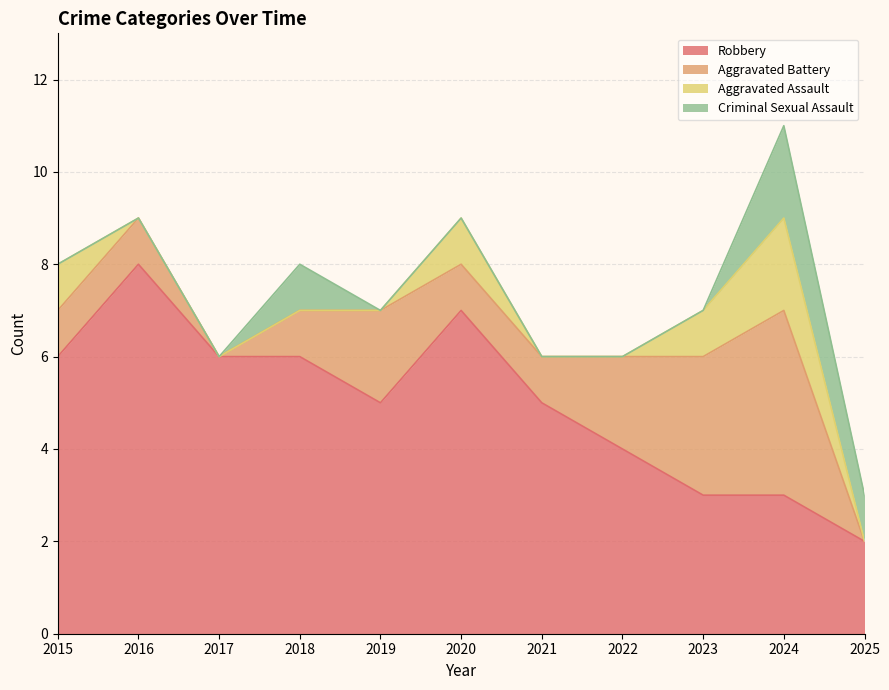

At which category does Aggravated Battery reach its first local valley?

2017